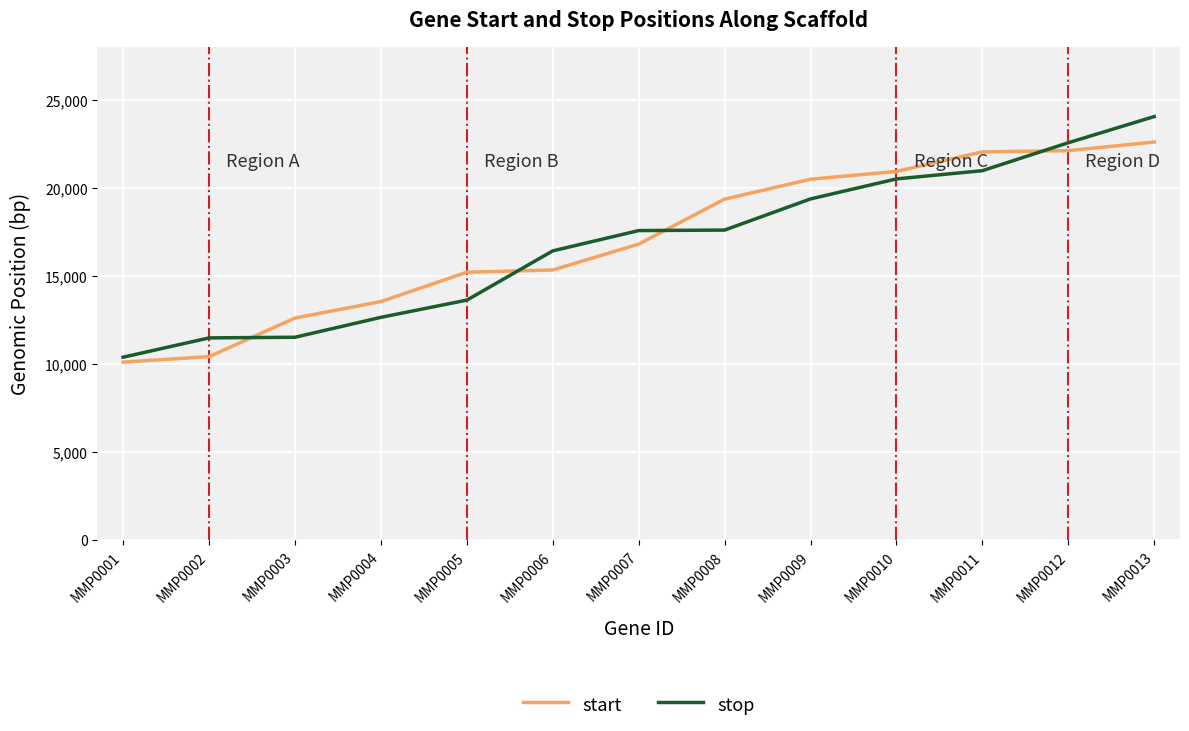

What is the average value of the stop series?

16824